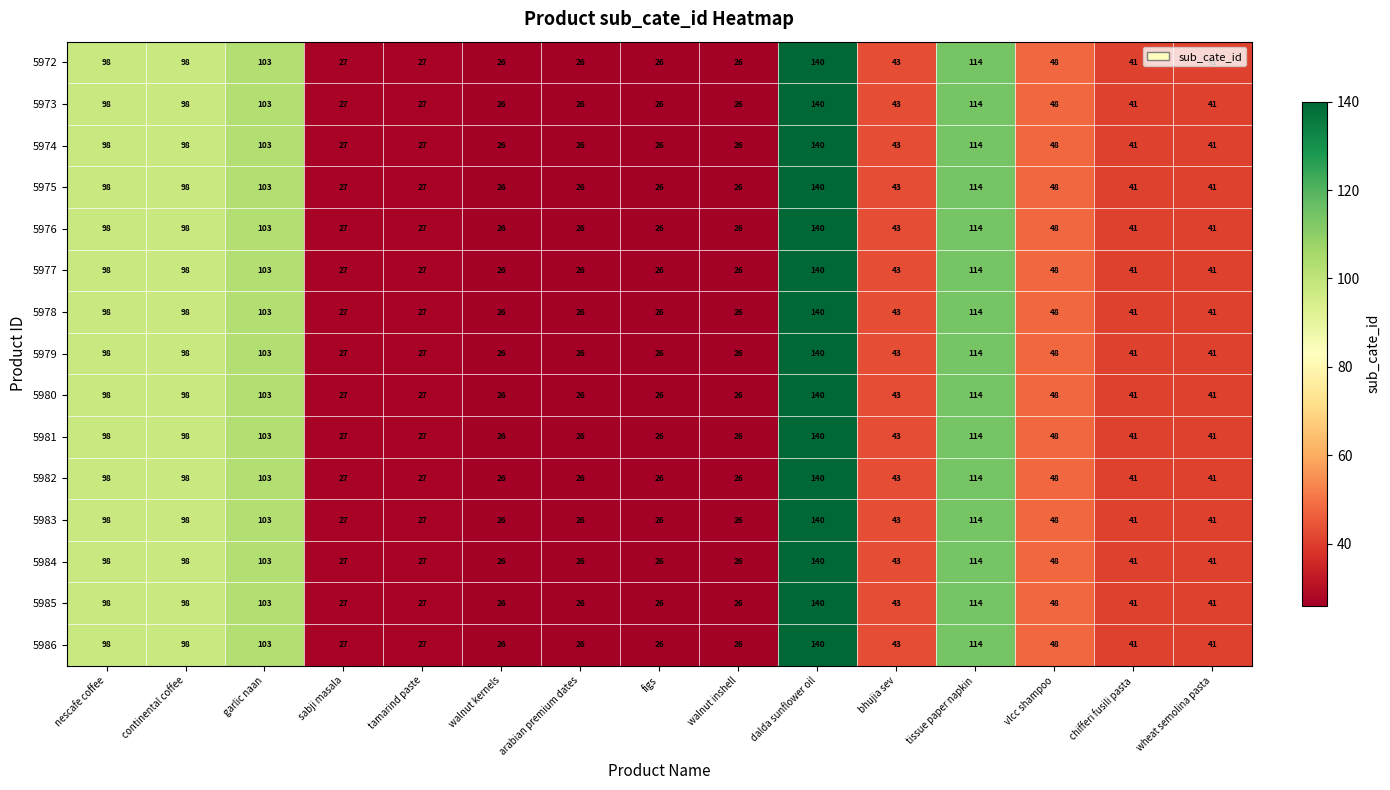

True or false: 5974 has a value of 9 at sabji masala.

False